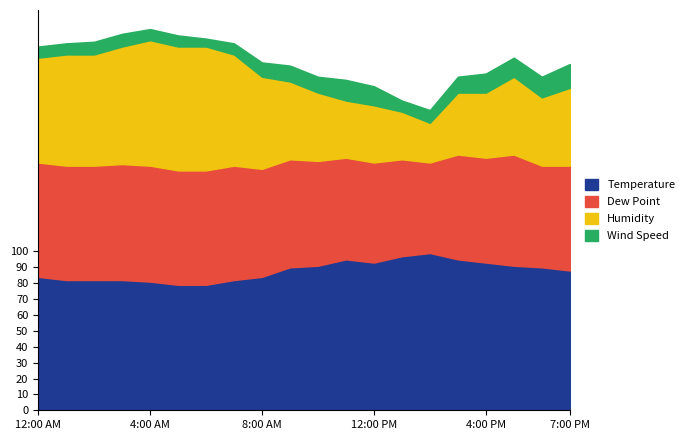

Reading right to left, what are all the values shown in this chart?

Temperature: 88	90	91	93	95	99	97	93	95	91	90	84	82	79	79	81	82	82	82	84
Dew Point: 66	64	70	66	66	57	61	63	64	66	68	68	72	72	72	73	73	72	72	72
Humidity: 49	43	49	41	39	25	30	36	36	43	49	58	70	78	78	79	74	70	70	66
Wind Speed: 15	13	12	12	10	8	7	12	13	10	10	9	7	5	7	7	8	8	7	7